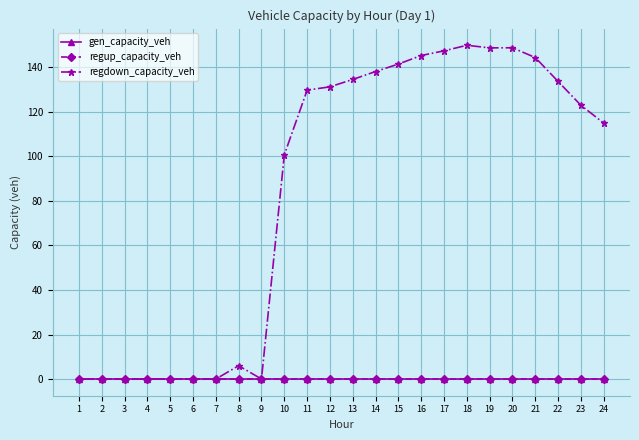

True or false: regup_capacity_veh and gen_capacity_veh cross at least once.

False